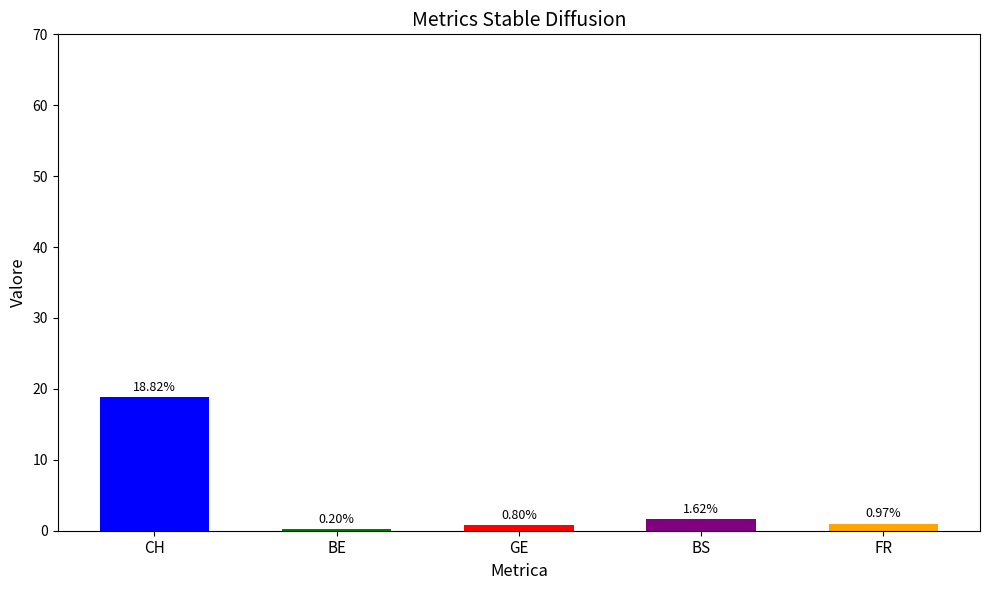

Which series has the largest total across all categories?

CH